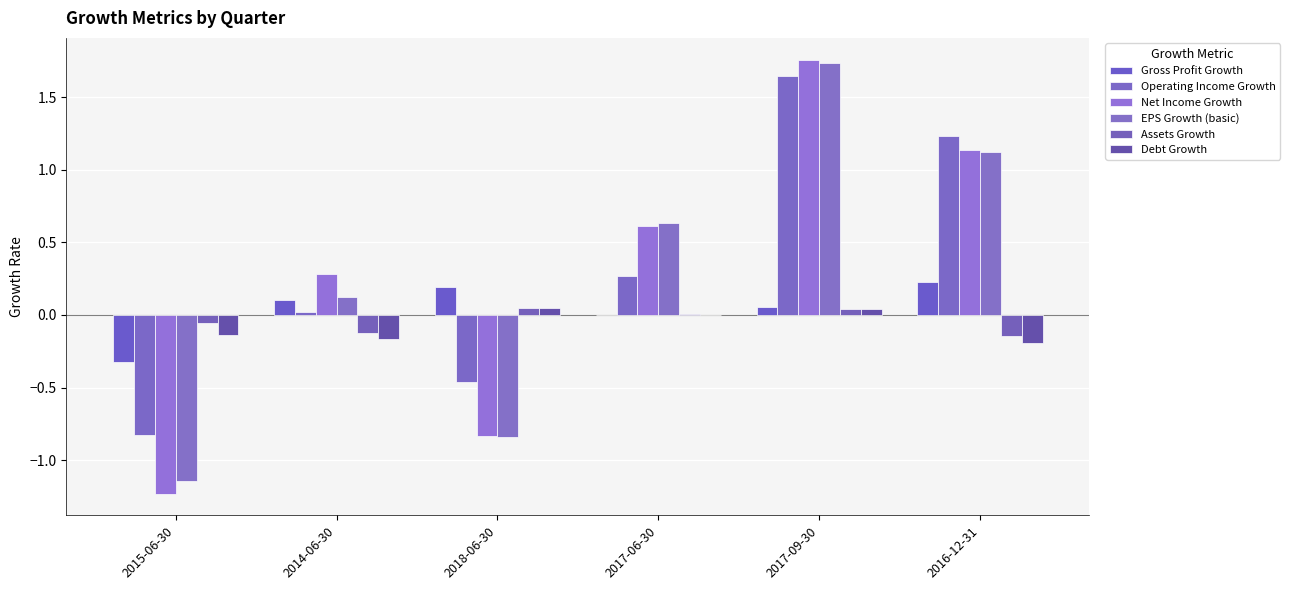

How many distinct data groups are displayed?

6